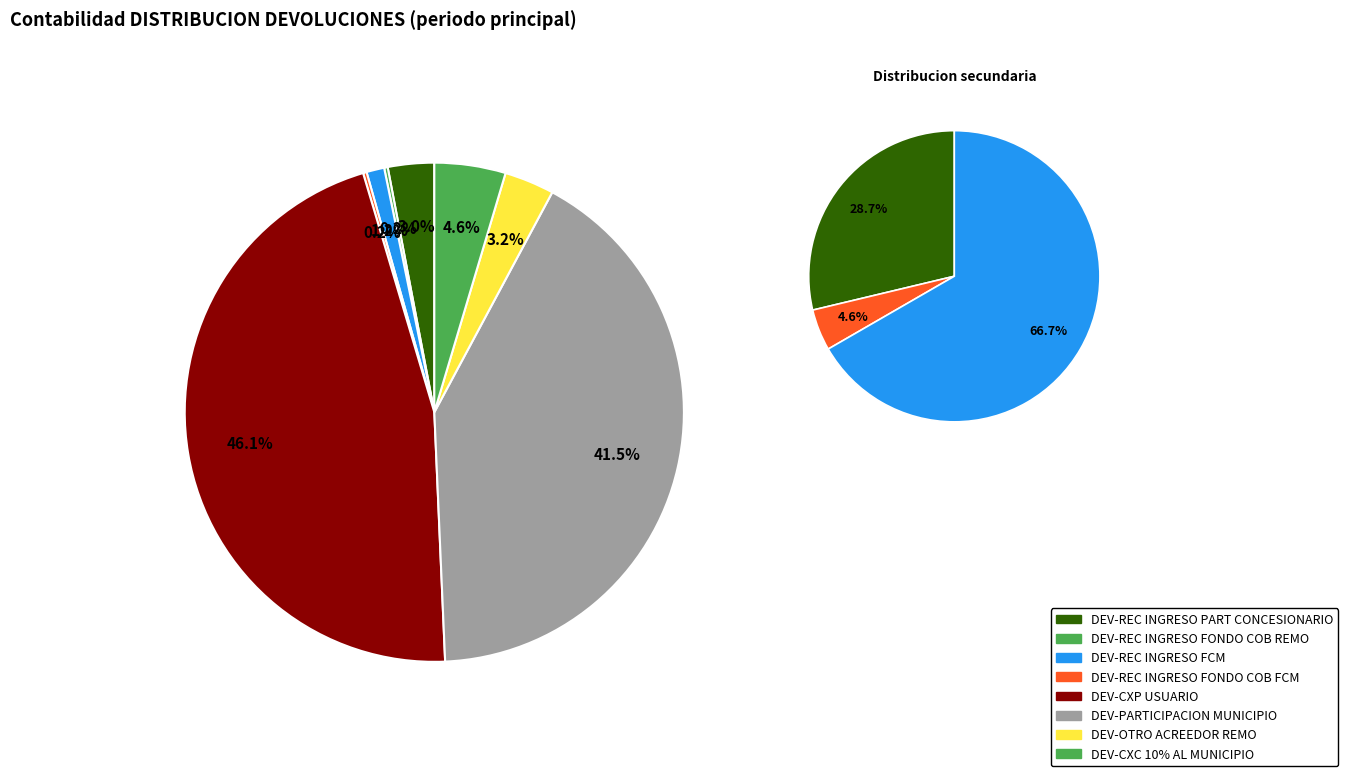

True or false: DEV-OTRO ACREEDOR REMO accounts for 1% of the total.

False